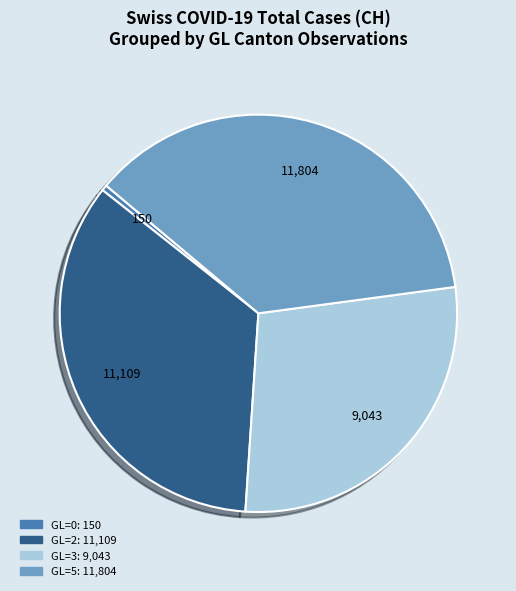

Does any single category account for the majority?

No